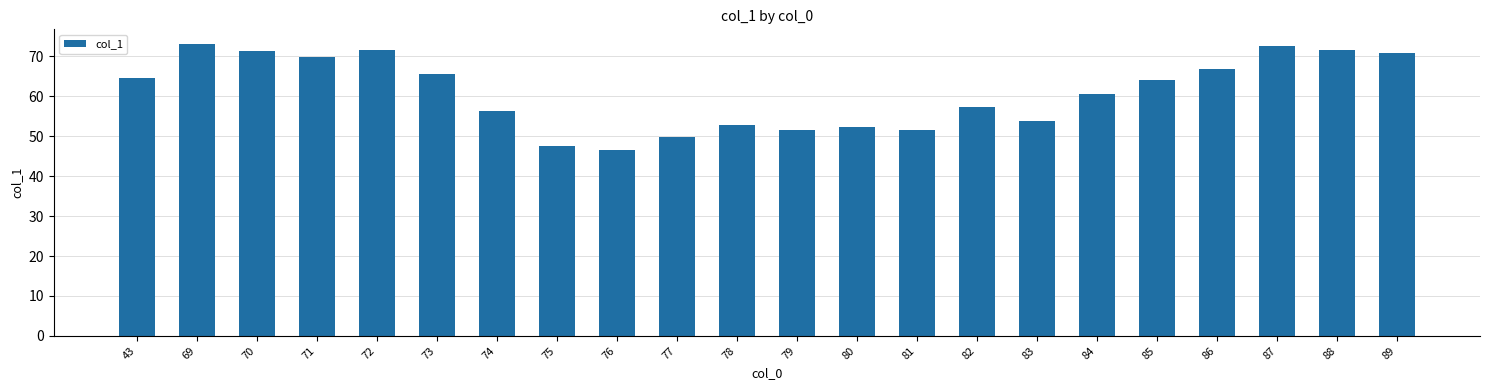

What is the minimum value shown in the chart?

46.5